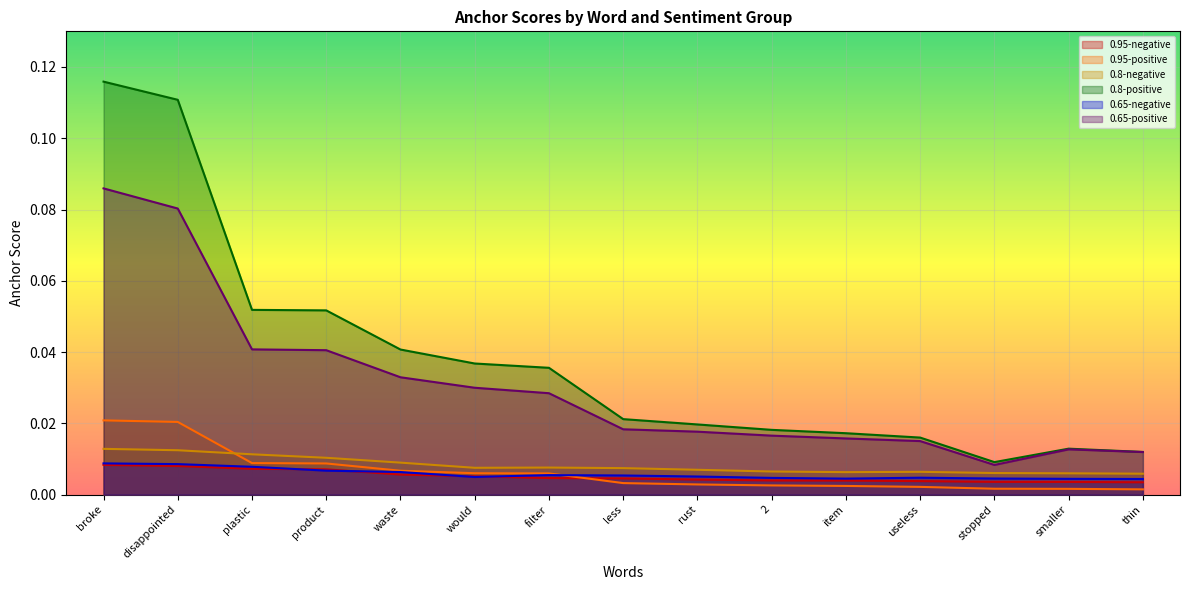

Is it true that 0.65-negative equals 0.0 at useless?

True